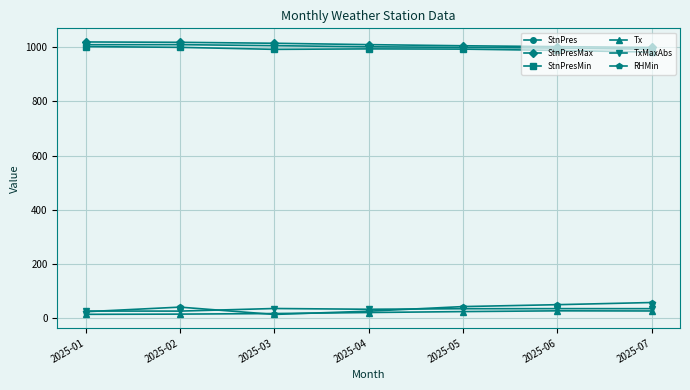

The value of StnPres at 2025-07 is 992.8. True or false?

True